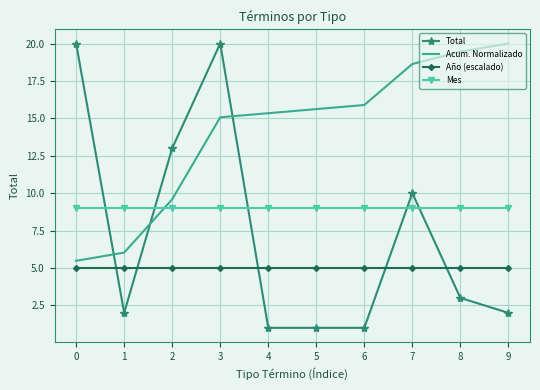

What is the minimum value shown in the chart?

1.0